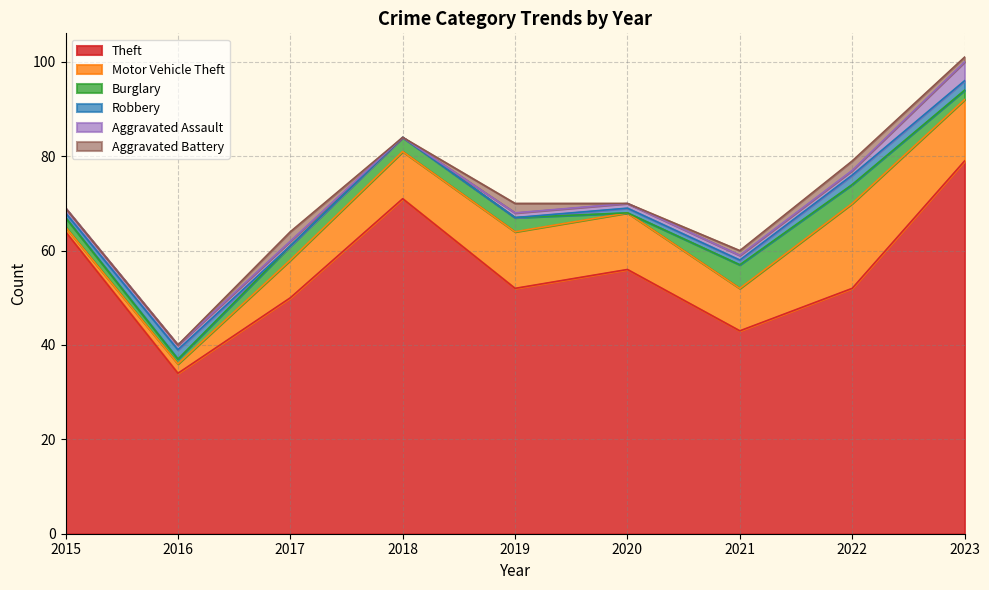

What is the difference between the maximum and minimum values in the Aggravated Assault series?

4